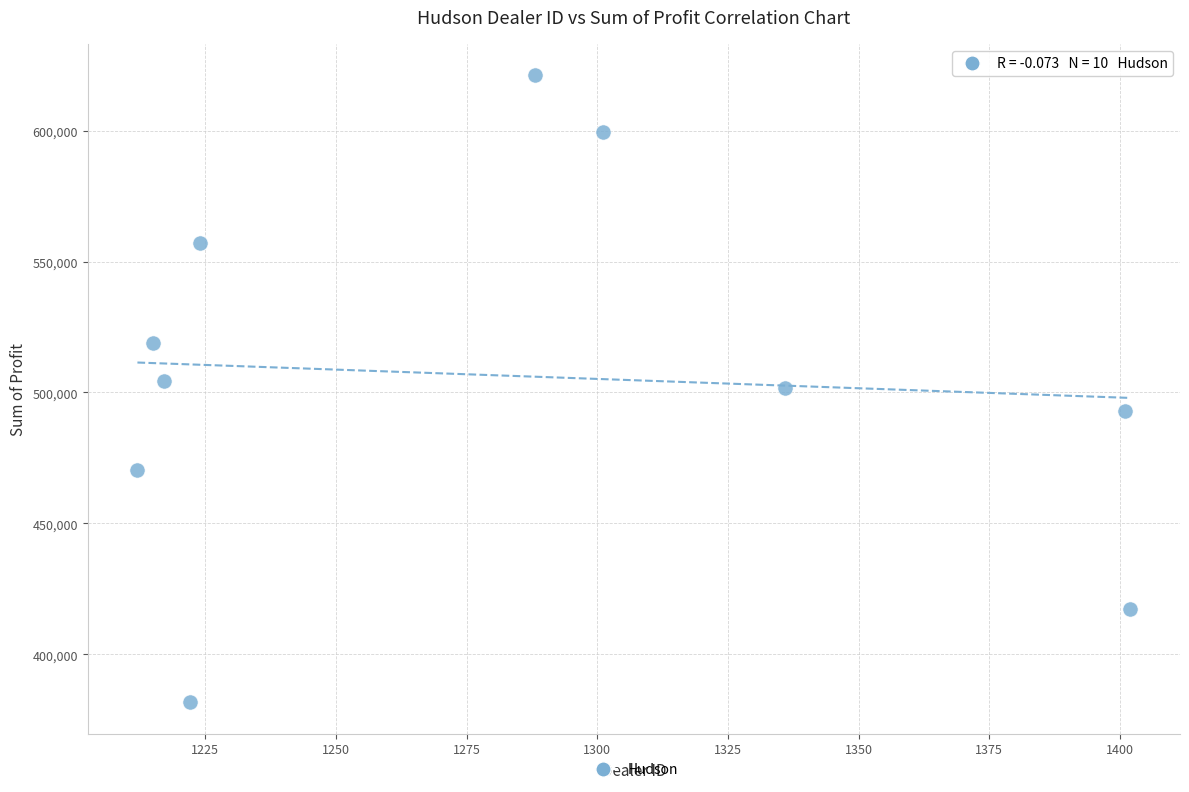

What is the range of Y values (max minus min)?

239496.0